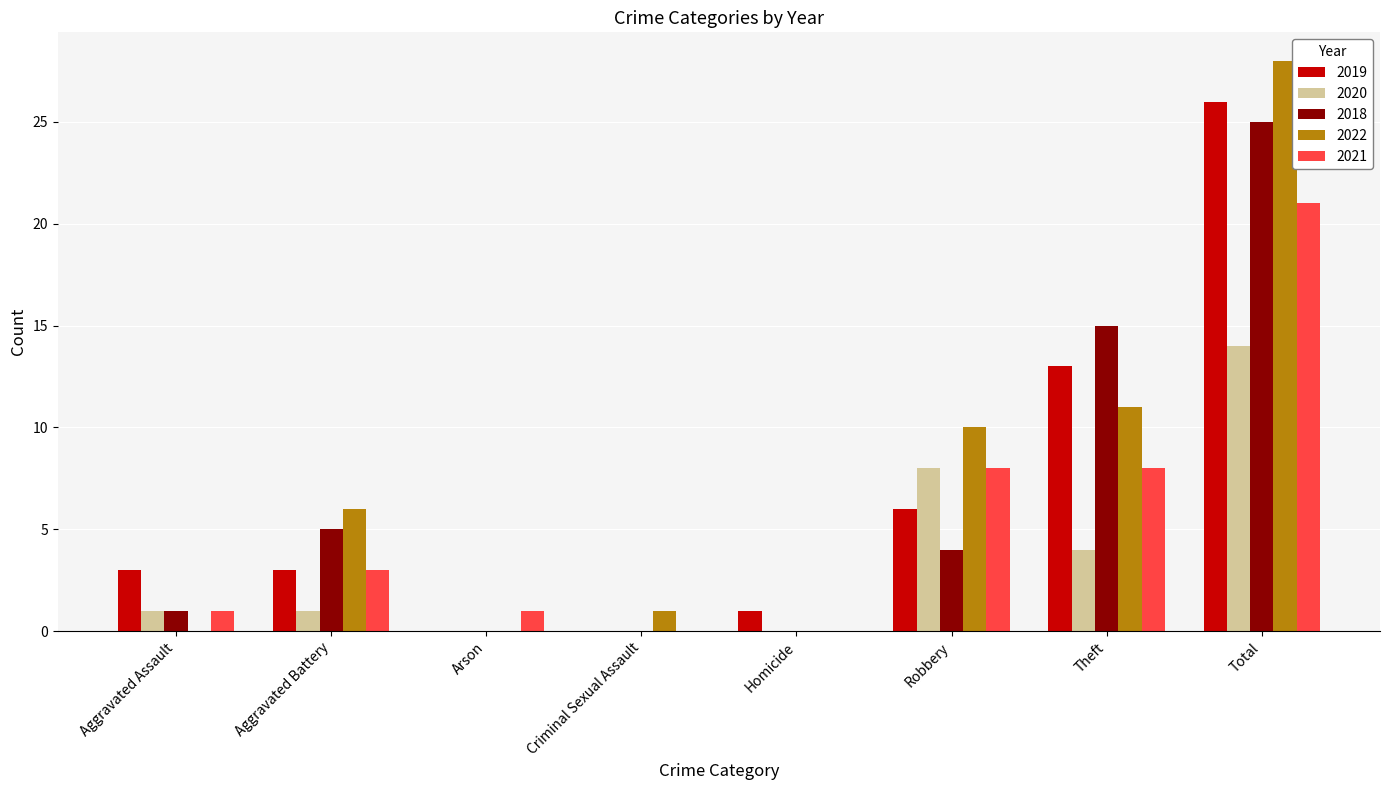

How many series are shown in this chart?

5